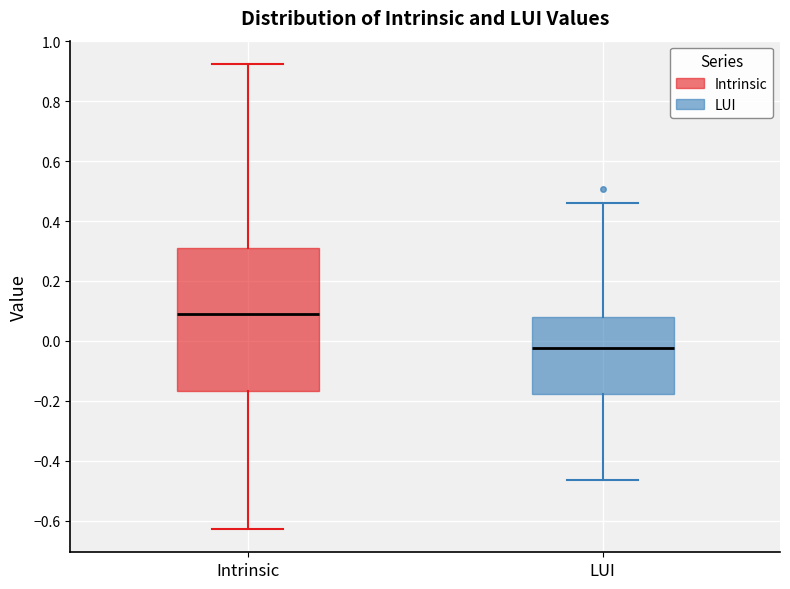

Comparing the boxes themselves (not the whiskers), which one is the tallest?

Intrinsic